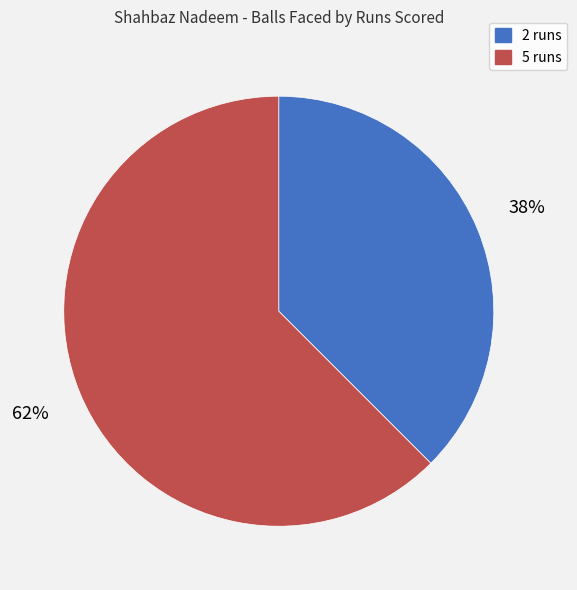

Is there a majority slice in this chart?

Yes